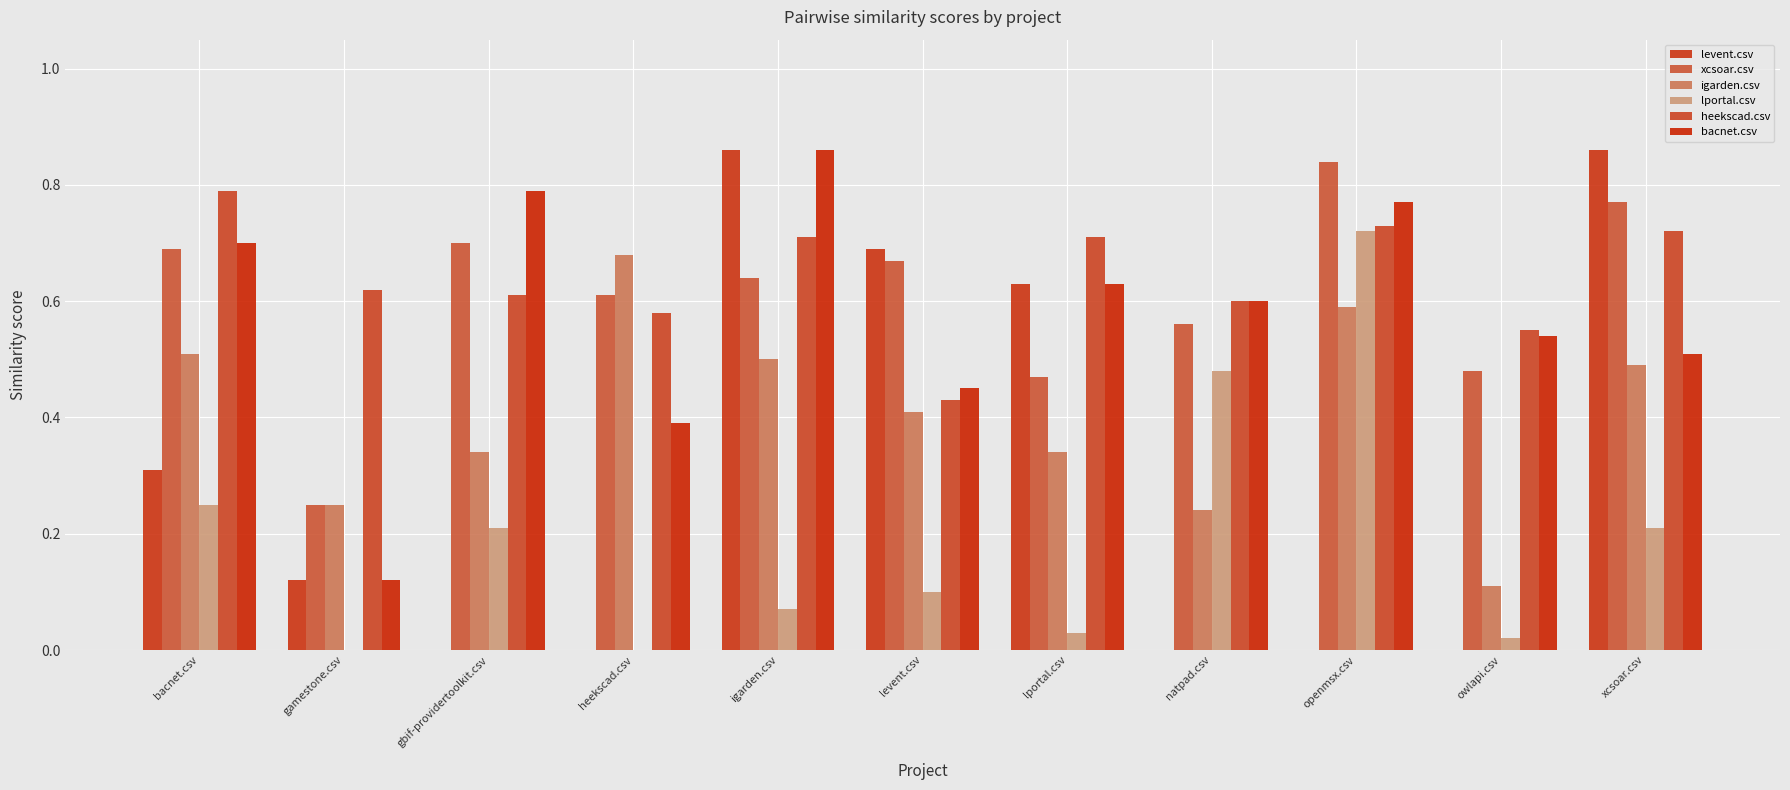

What is the total value across all series at levent.csv?

2.8